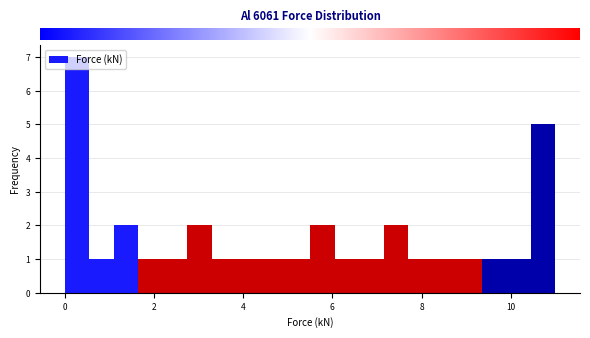

Read against the x-axis, roughly where is the centre of the tallest bar?

0.2